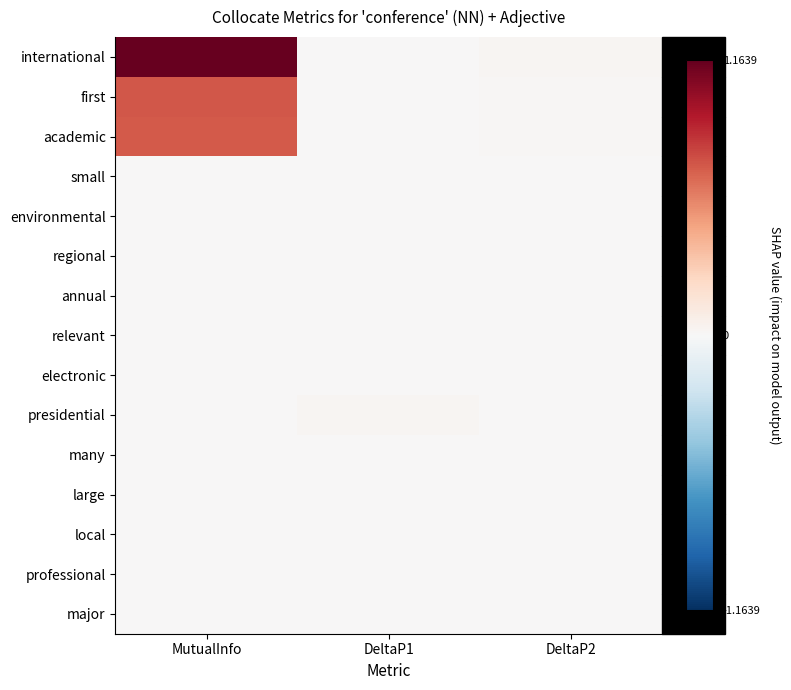

Between DeltaP1 and MutualInfo, which is larger?

MutualInfo